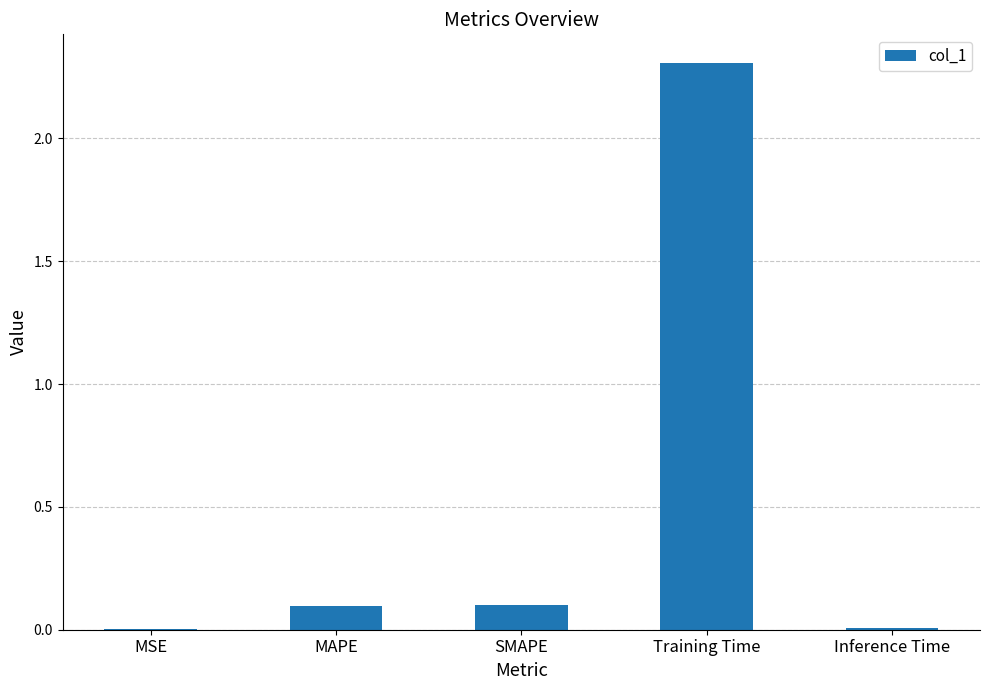

What is the sum of all values?

2.5